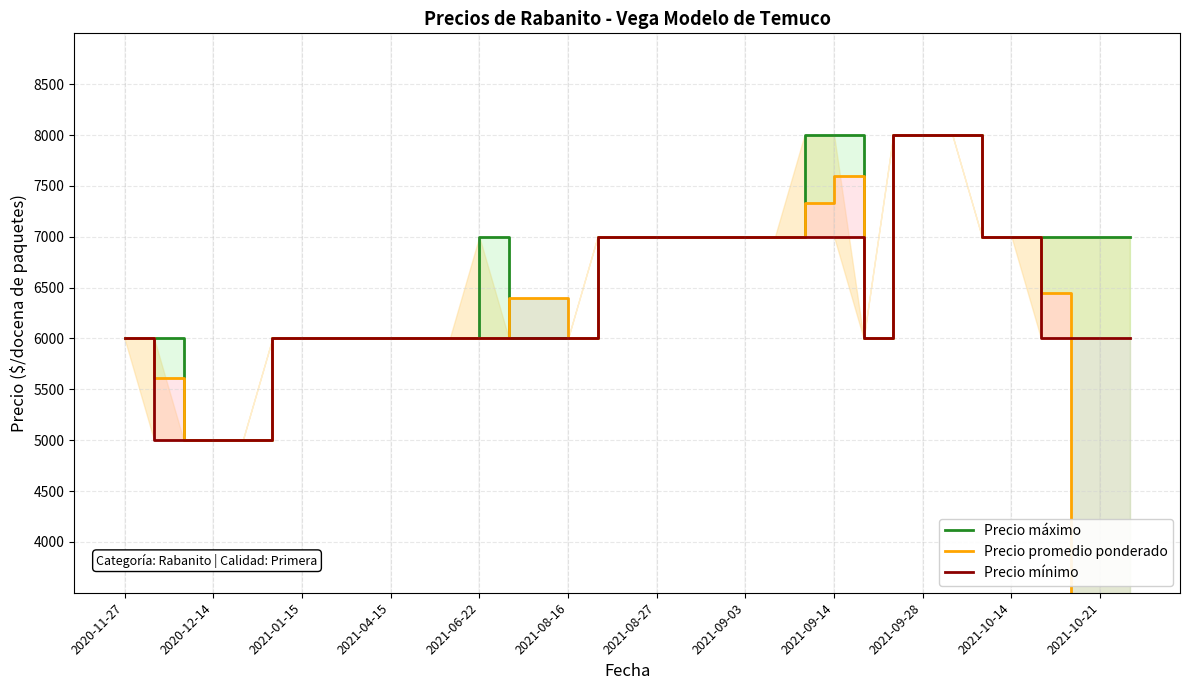

At how many categories does at least one series exceed 6472?

19